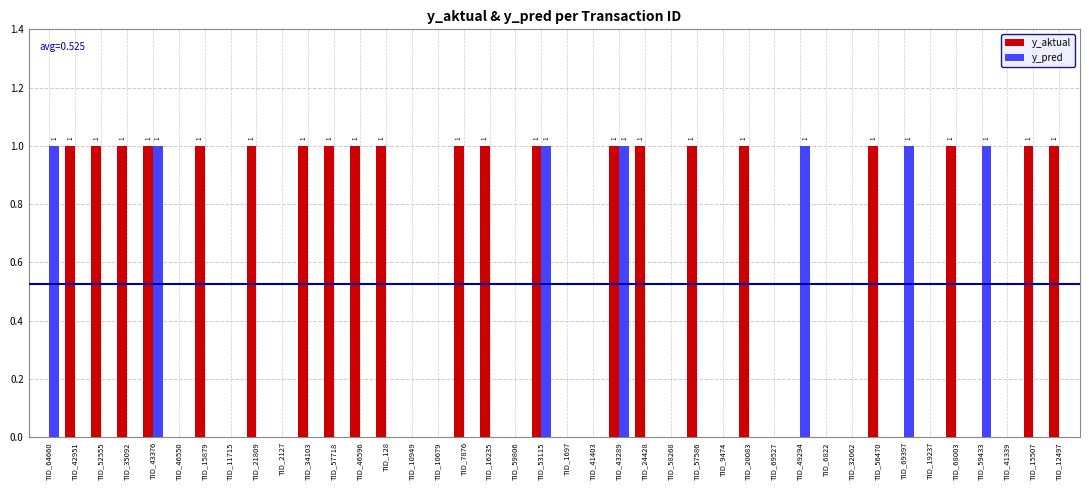

The value of y_aktual at TID_41339 is 0. True or false?

True